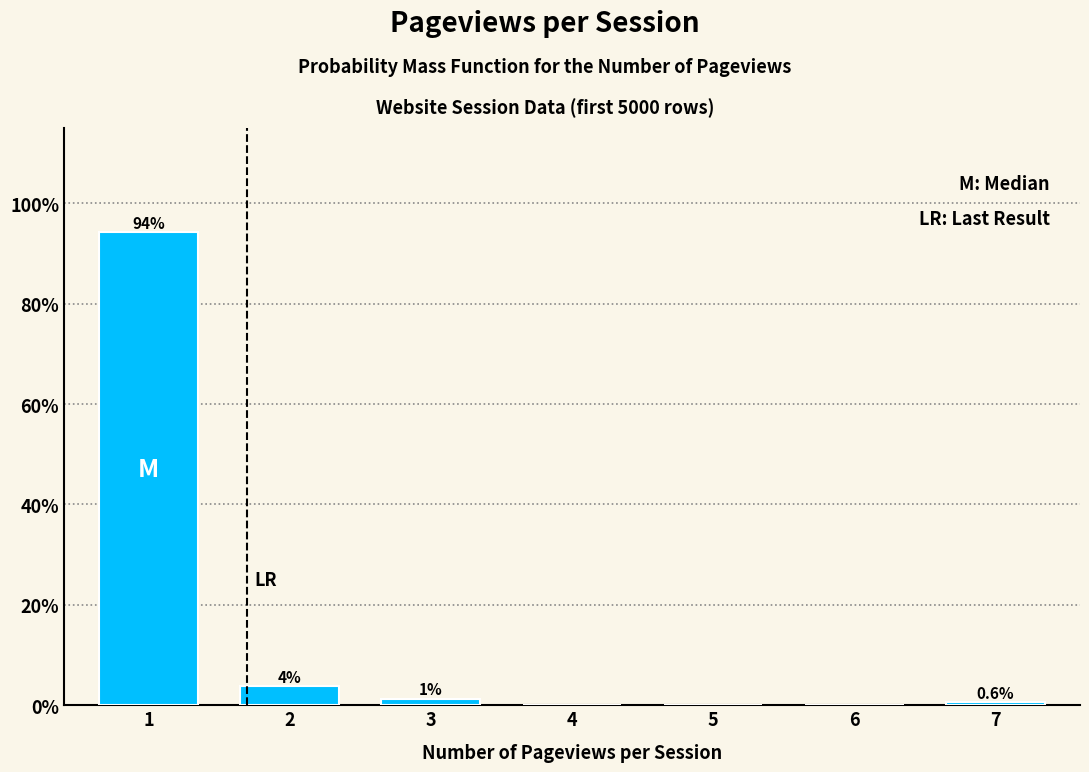

True or false: the data shows 47.7 at 6.

False